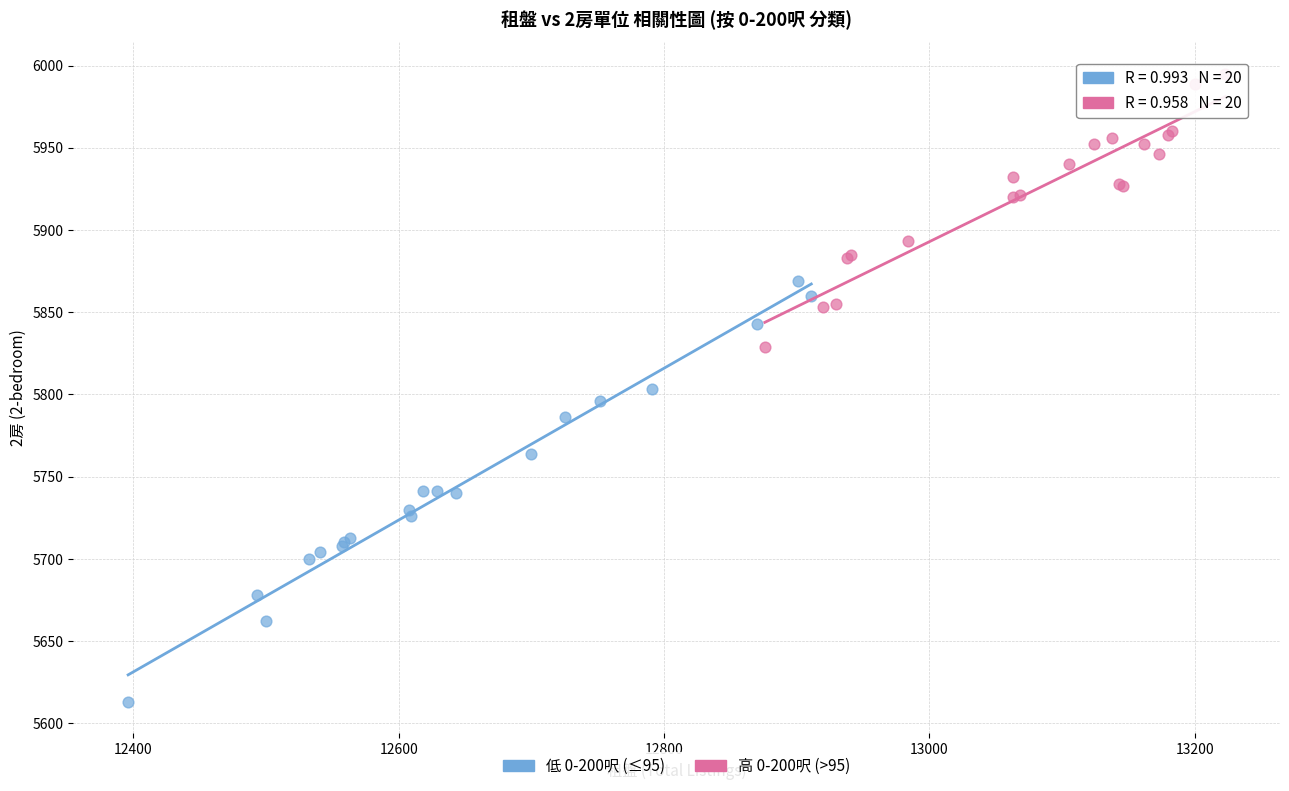

Which series reaches the minimum Y coordinate?

低 0-200呎 (≤95)